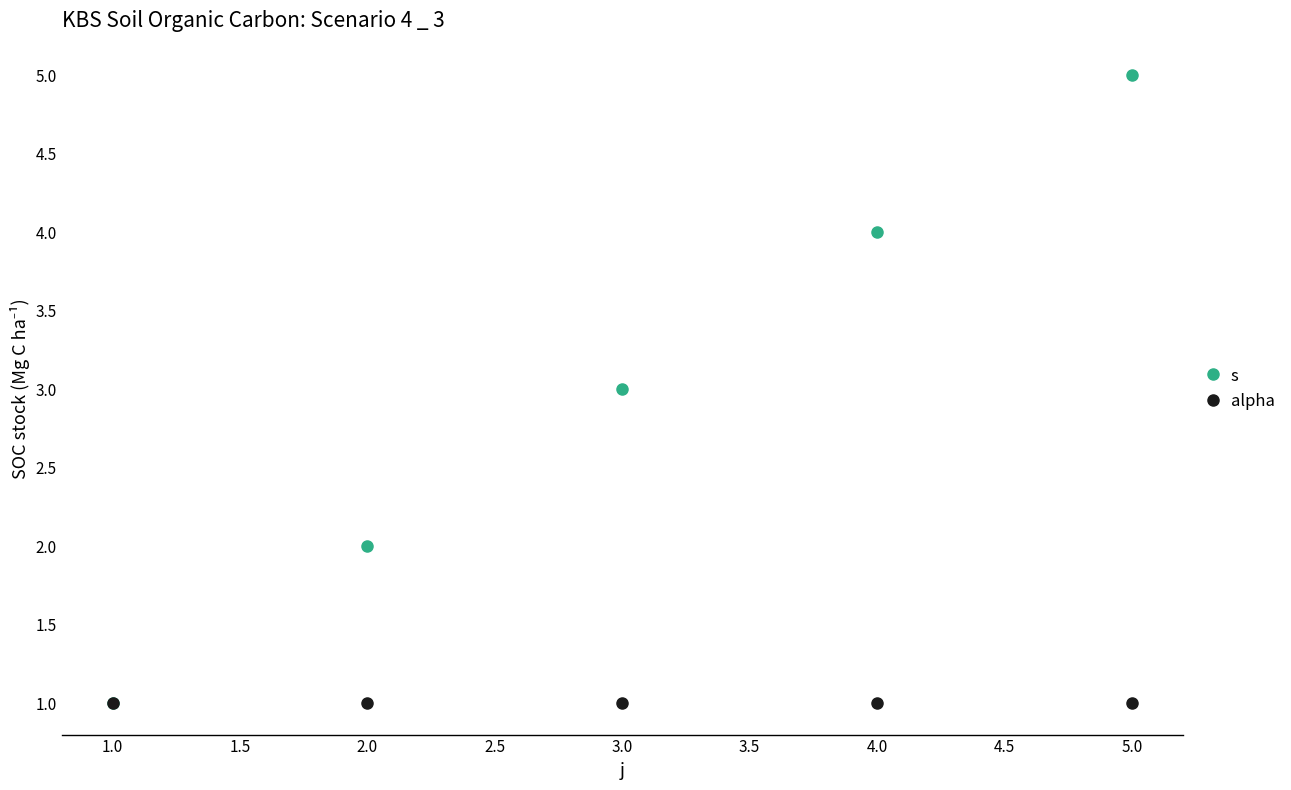

What is the approximate value of s at 1.0?

1